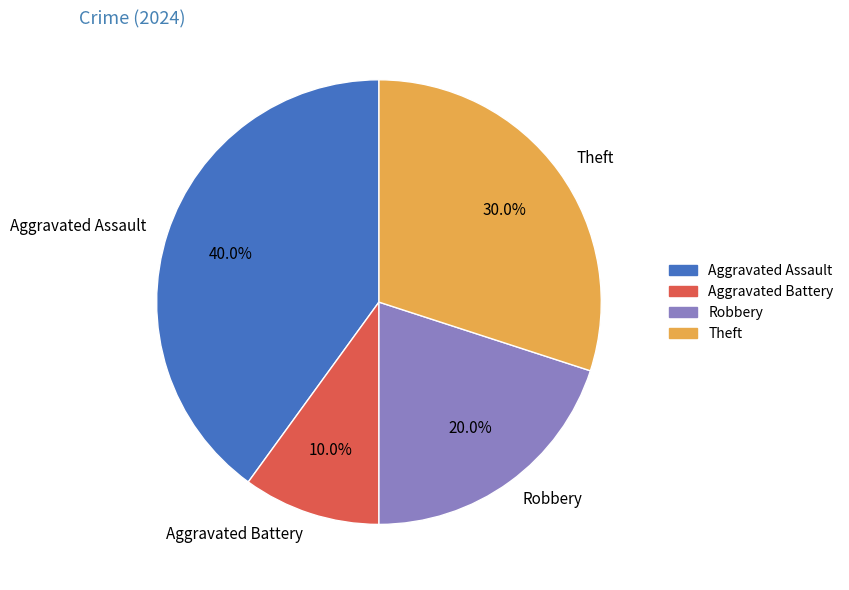

True or false: Aggravated Battery accounts for 10% of the total.

True